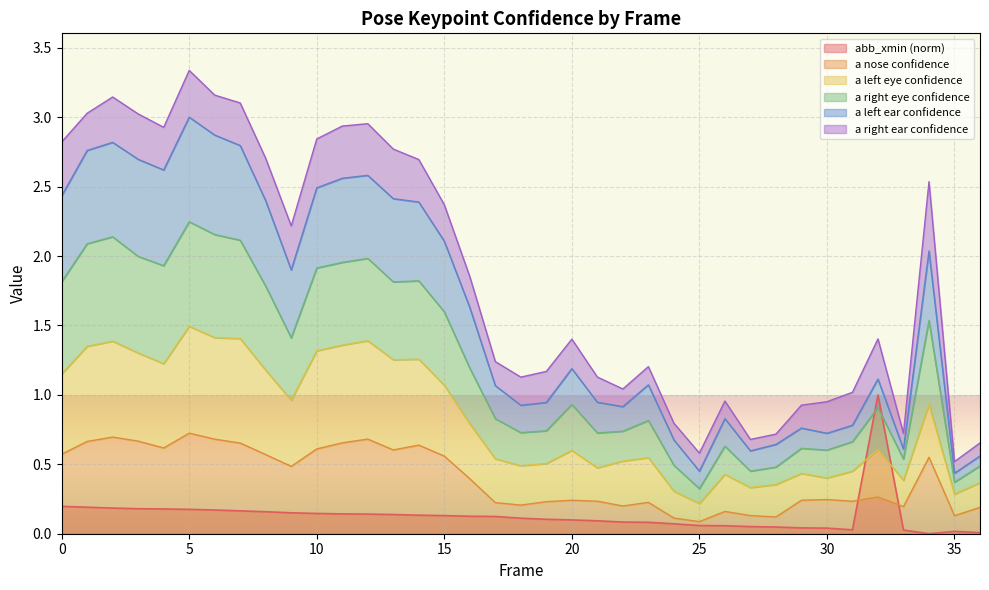

At which category is the sum across all series the highest?

5